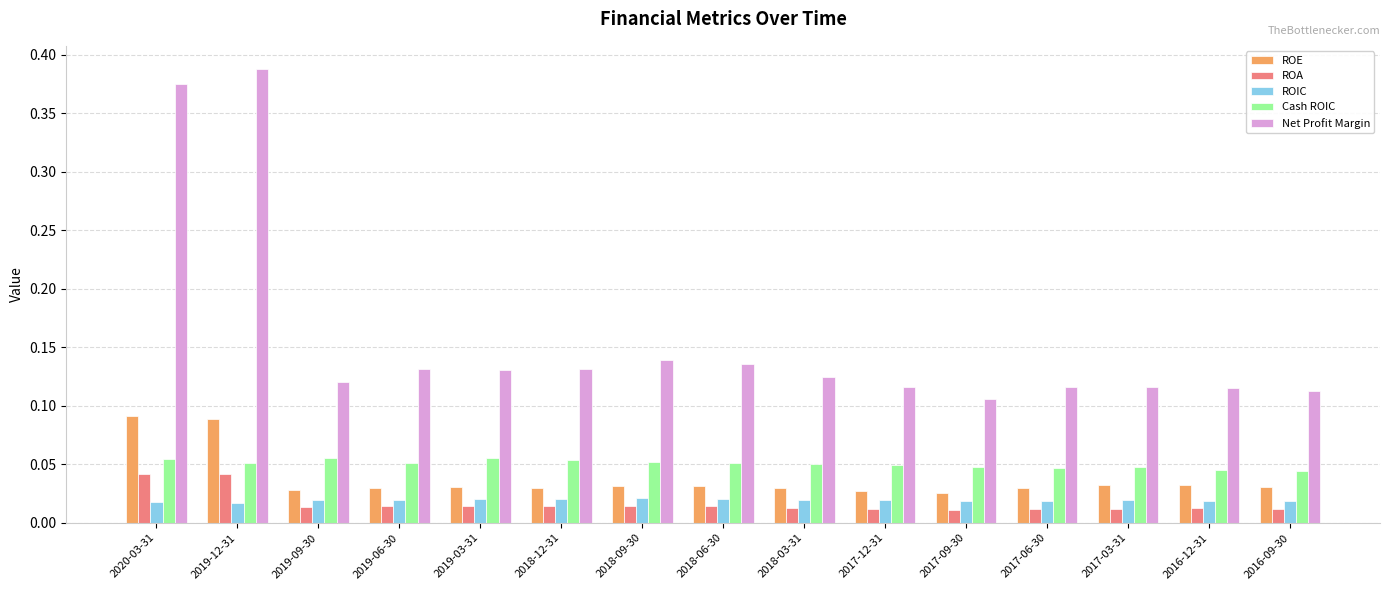

At how many categories does at least one series exceed 0?

15